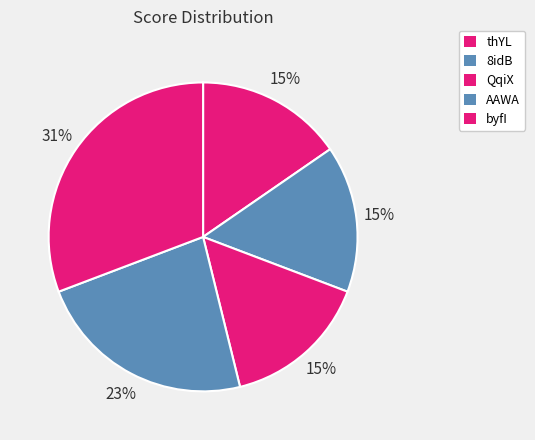

How many slices are in this pie chart?

5